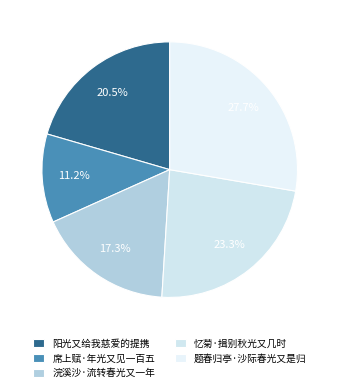

Is the sum of 题春归亭·沙际春光又是归 and 浣溪沙·流转春光又一年 greater than half?

No